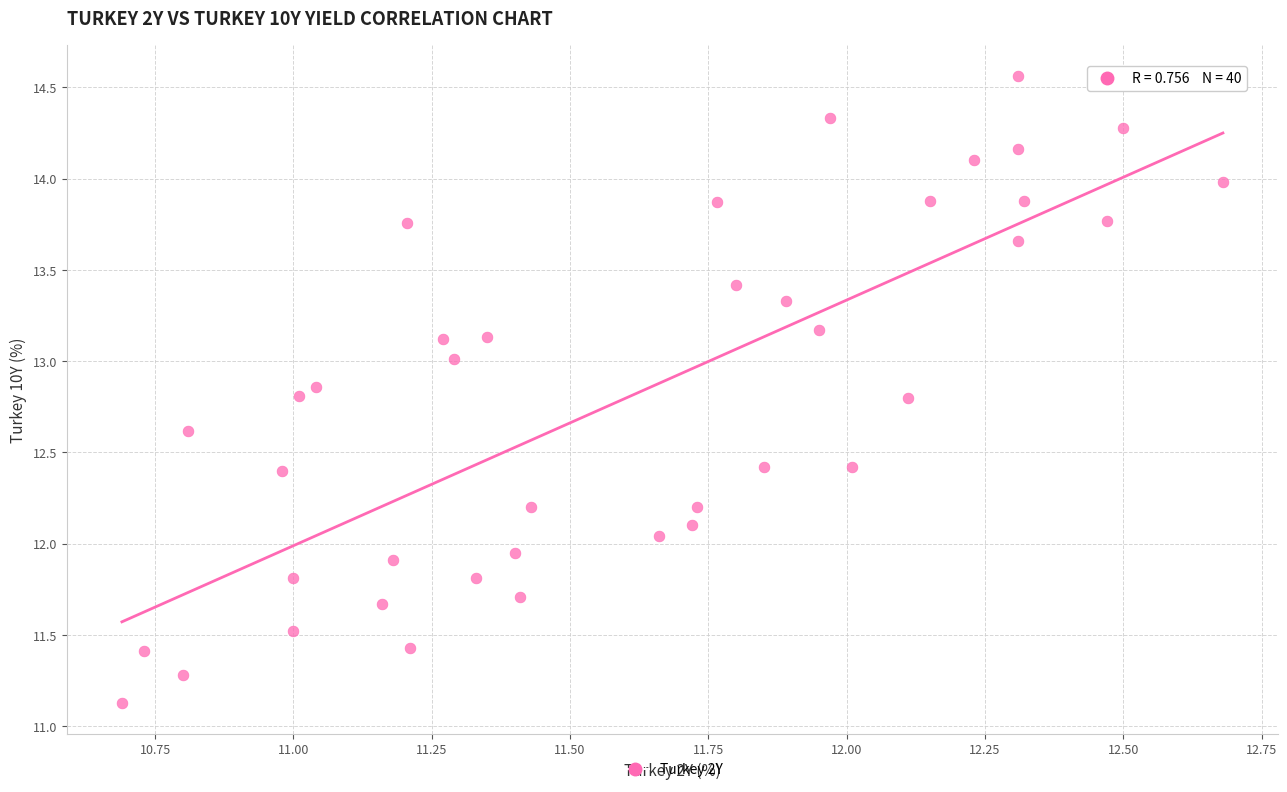

What is the range of X values (max minus min)?

2.0